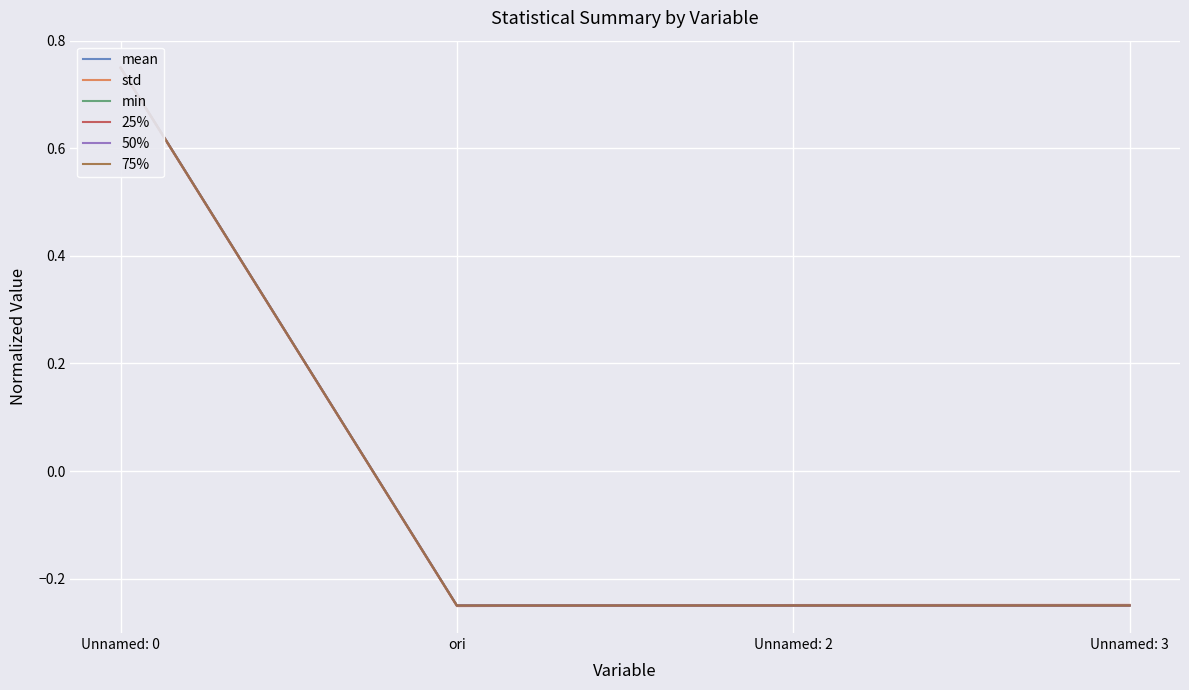

Which label corresponds to the largest value in the chart?

Unnamed: 0